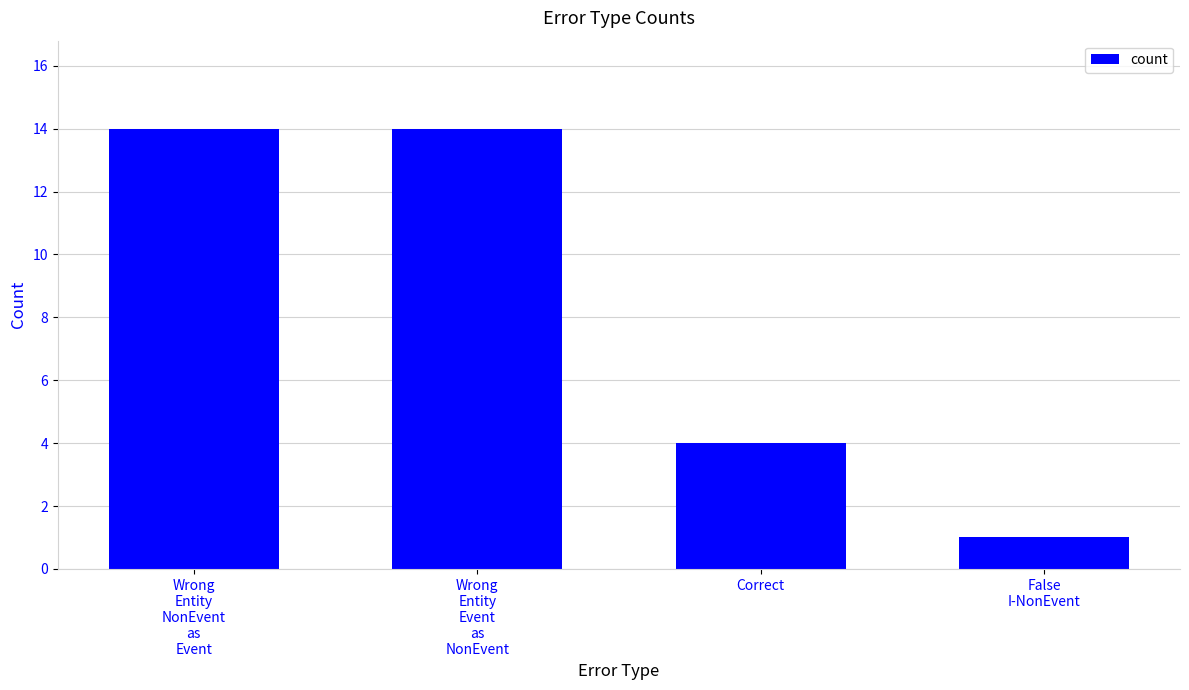

What is the sum of the values at Wrong
Entity
NonEvent
as
Event and False
I-NonEvent?

15